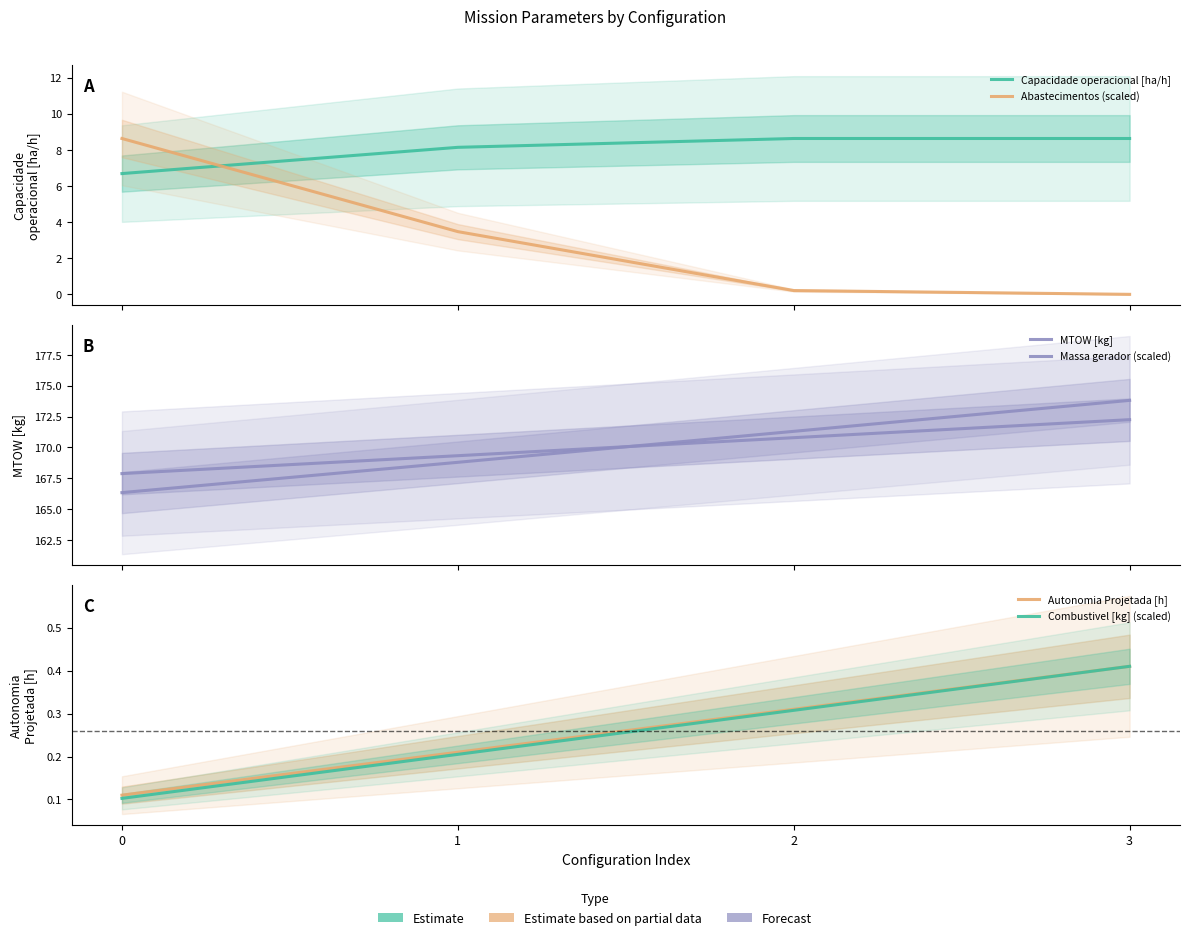

What is the value of the Combustivel [kg] (scaled) point at the 2nd from the left?

0.2